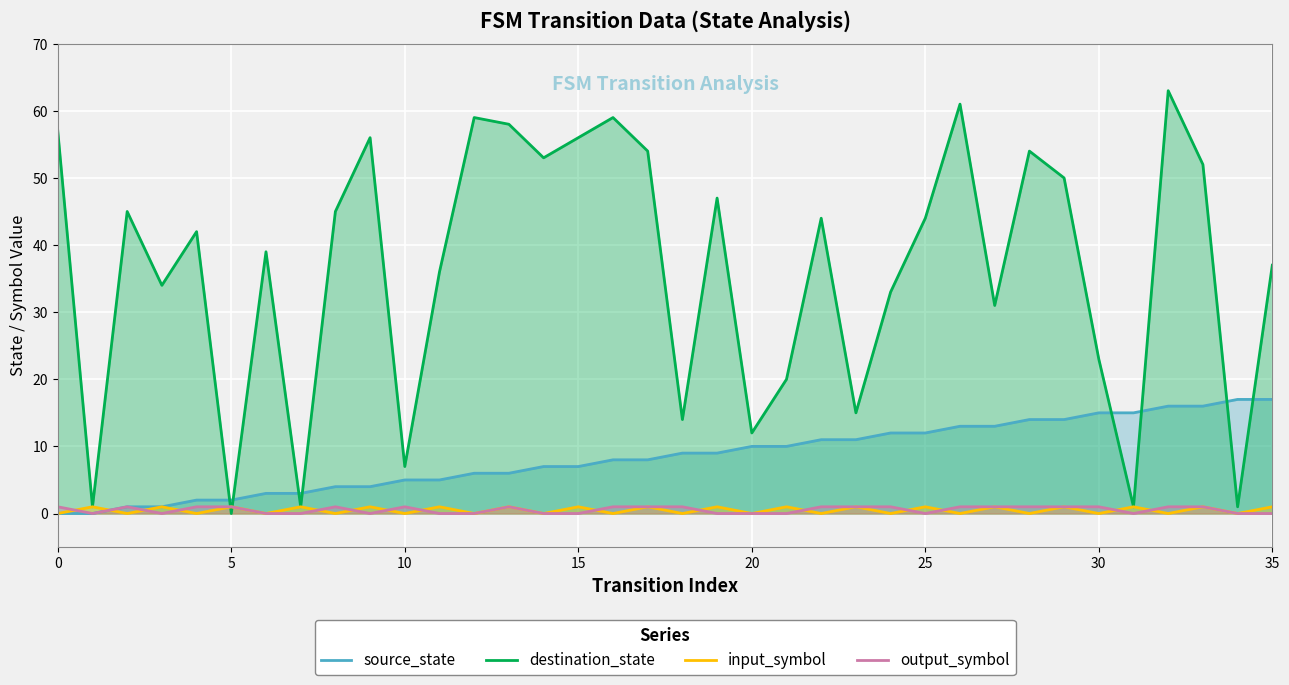

What are all the series names shown in the legend?

source_state, destination_state, input_symbol, output_symbol